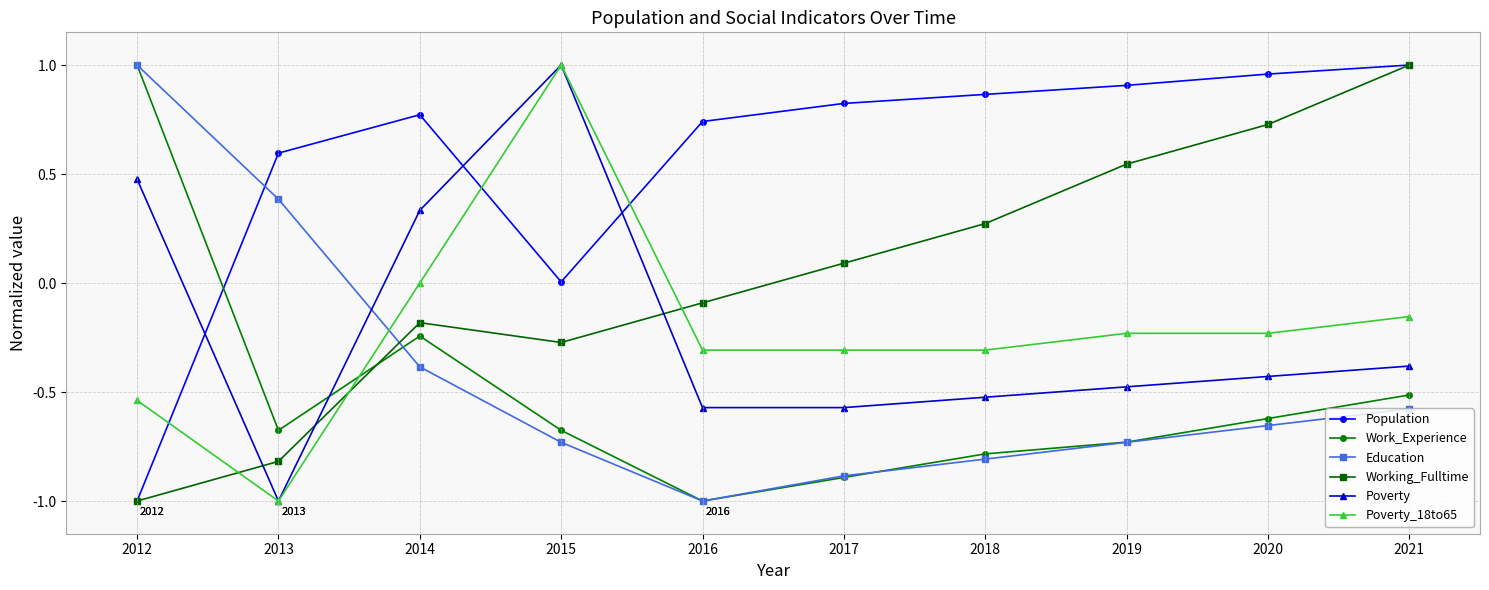

Where is the first local minimum for Poverty?

2013